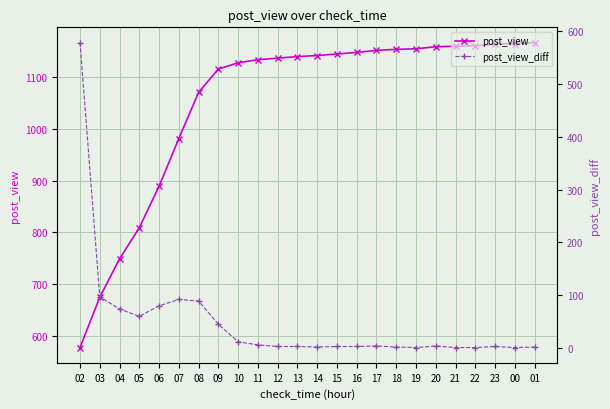

The value of post_view_diff at 18 is 3. True or false?

False